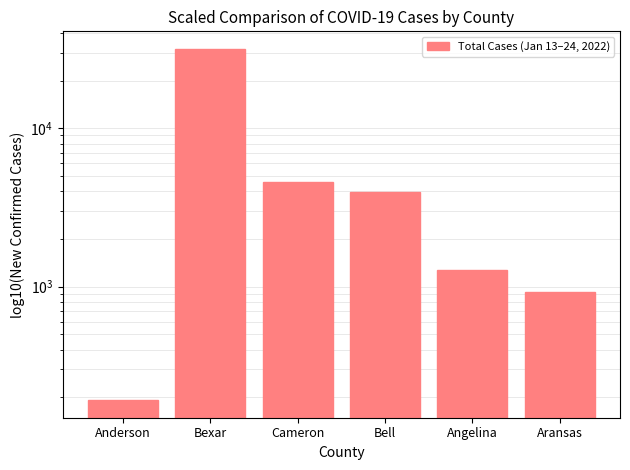

What is the sum of the values at Anderson and Bell?

4157